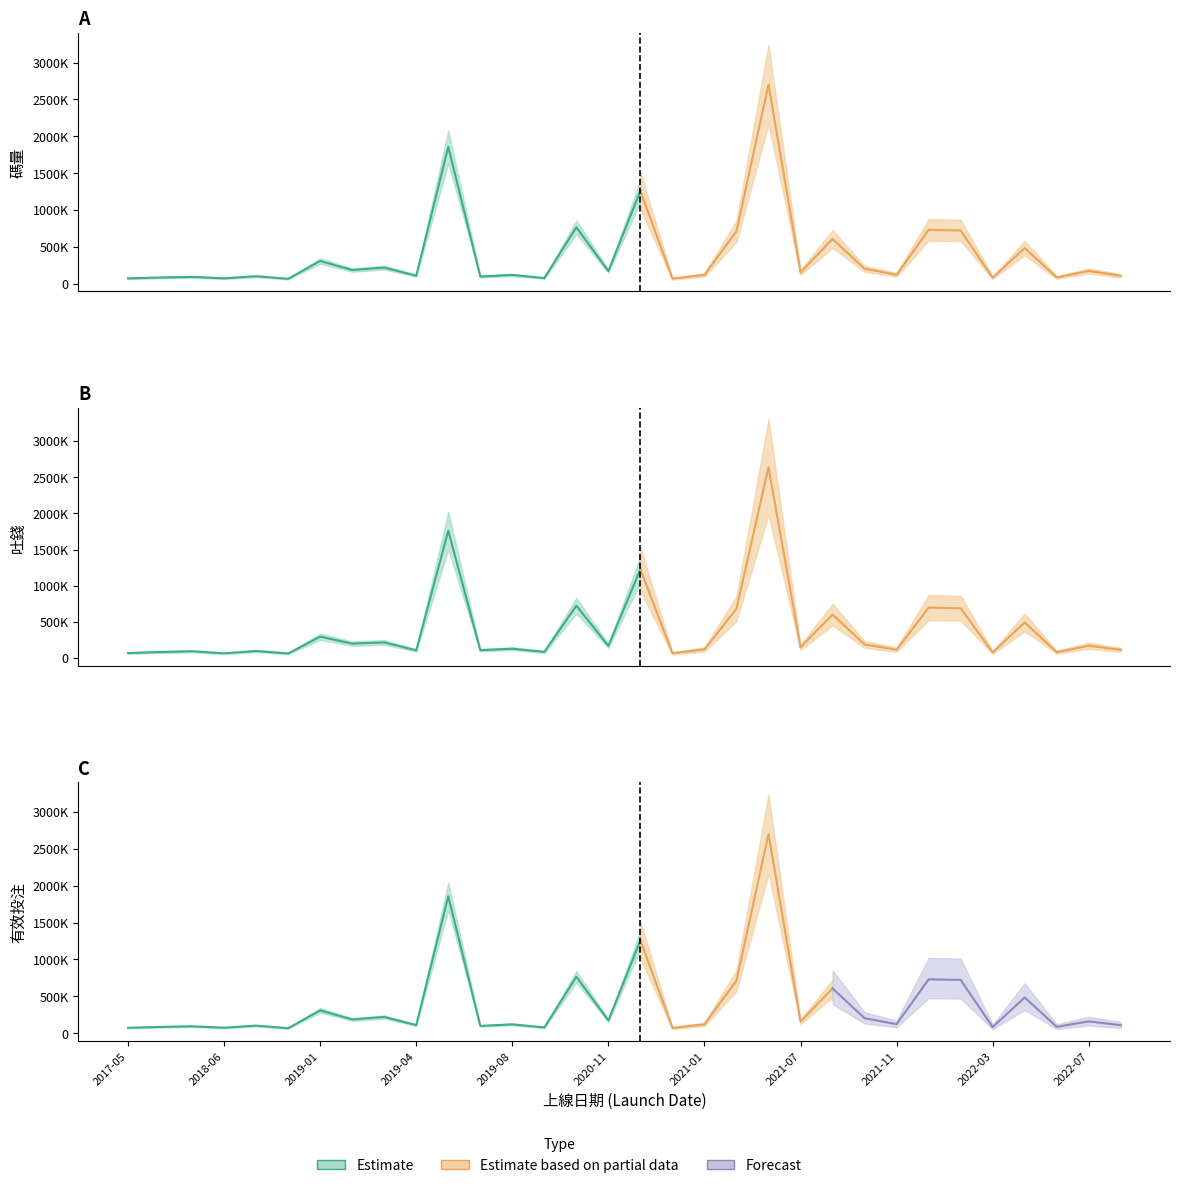

At which category does 有效投注 reach its first local valley?

2018-06-06